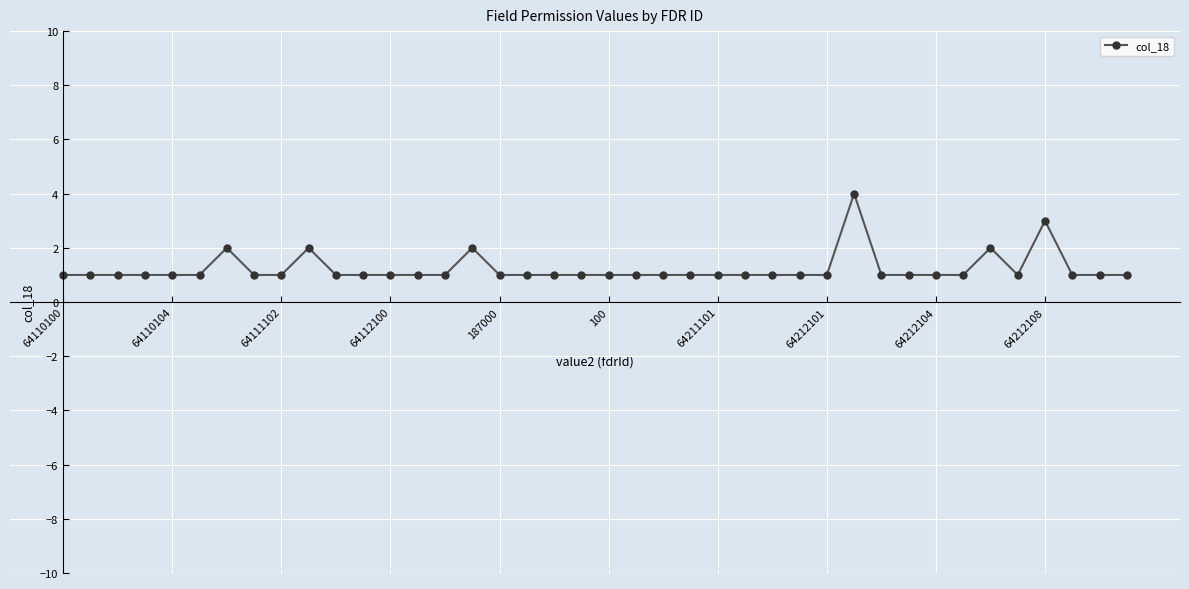

True or false: the data has more than 1 interior local peaks.

True